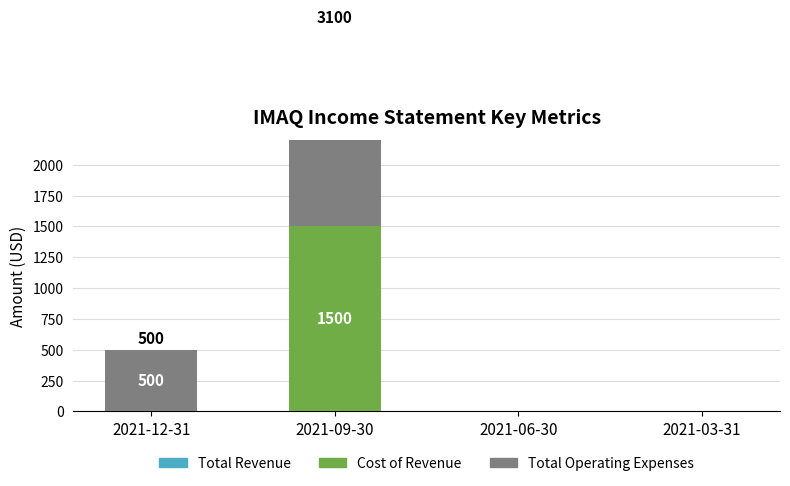

True or false: Cost of Revenue has a value of 0 at 2021-06-30.

True